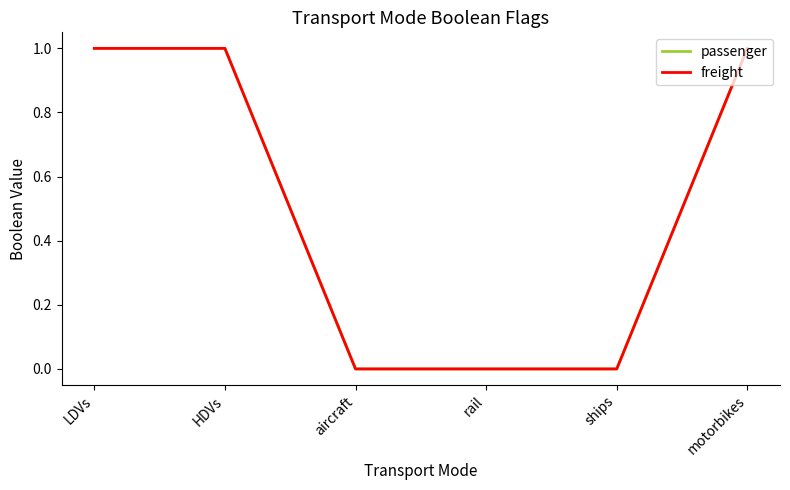

Does the chart have visible grid lines?

No